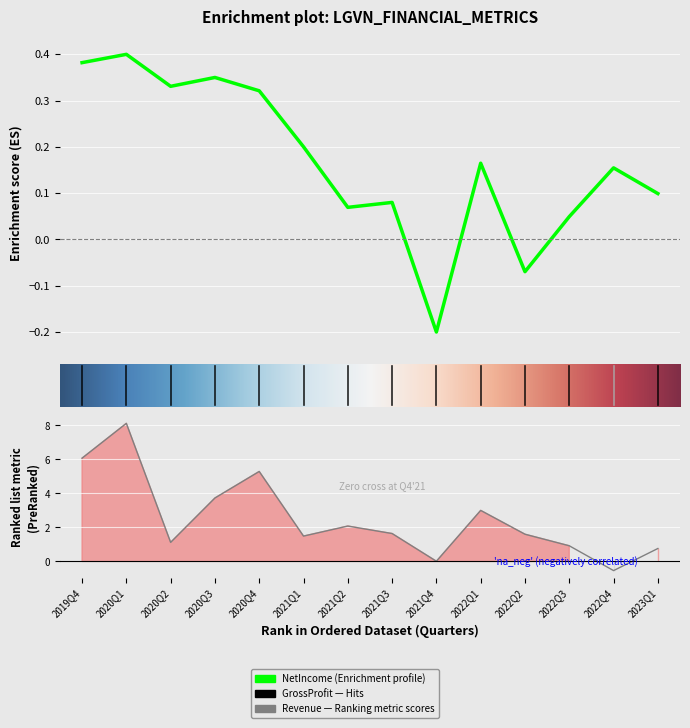

How many data points in GrossProfit are less than 1?

4